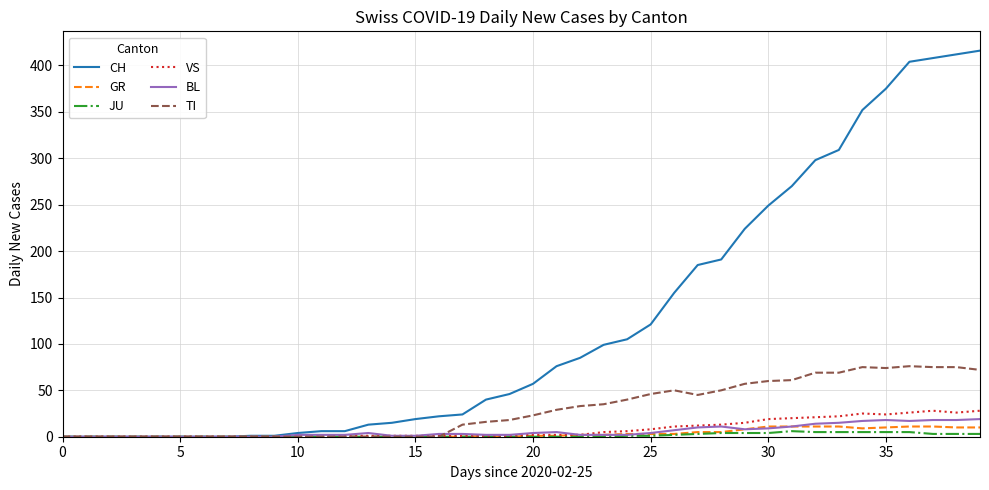

Which series has the largest total across all categories?

CH